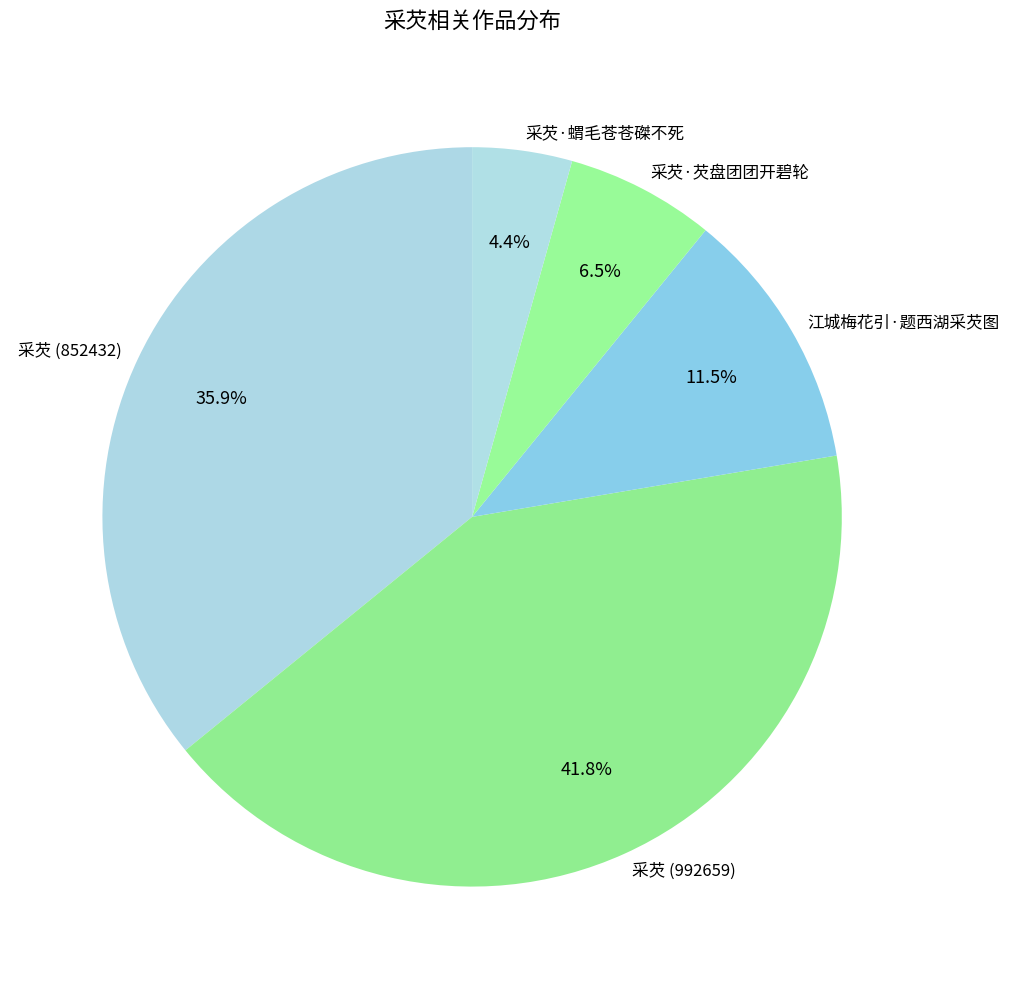

Count the number of slices in the pie.

5